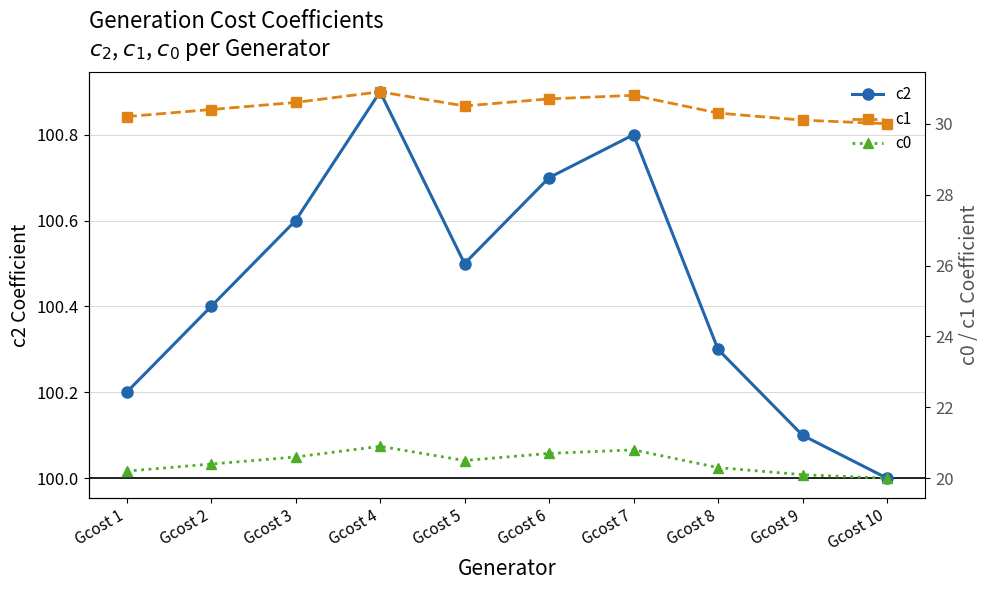

The c2 series shows 100.5 at Gcost 5. True or false?

True